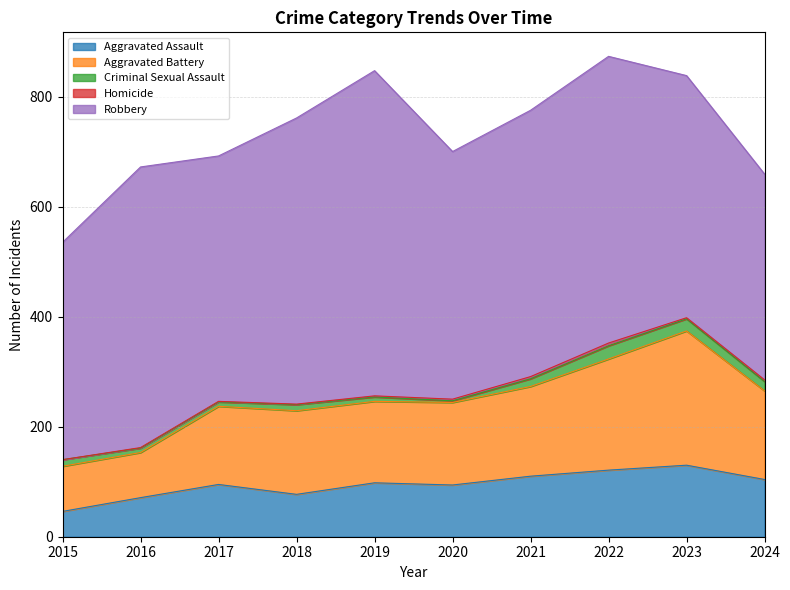

Where does the Homicide series first go above 2?

2020